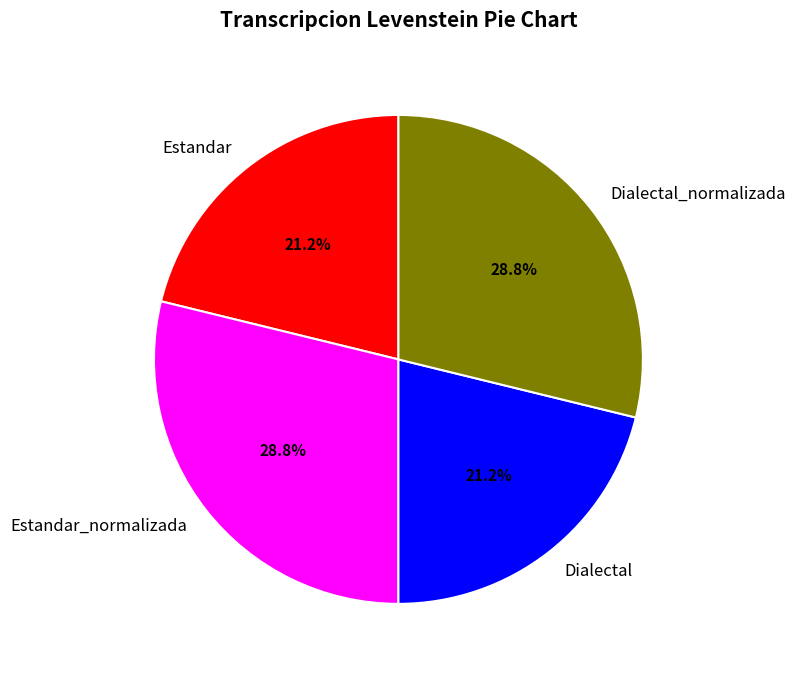

Is it true that Dialectal_normalizada is 29% of the pie?

True